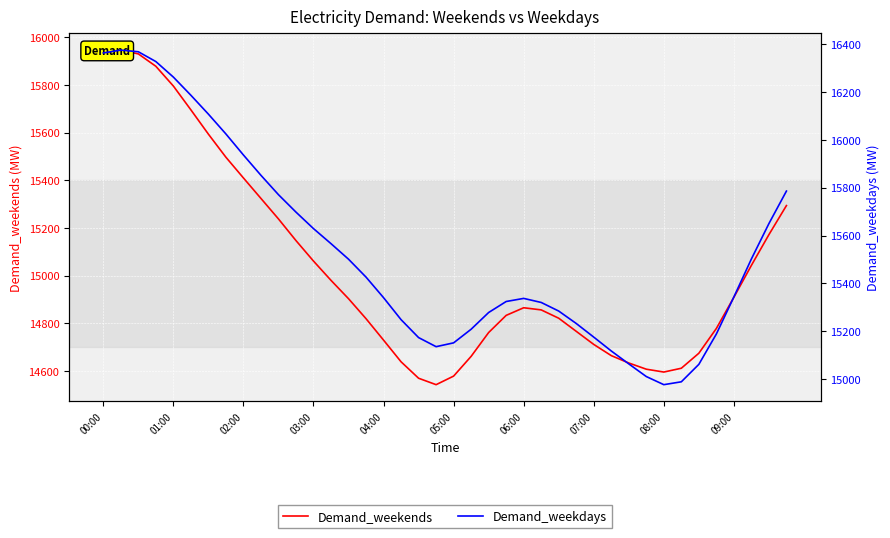

List the series in order of their peak value, highest first.

Demand_weekdays, Demand_weekends